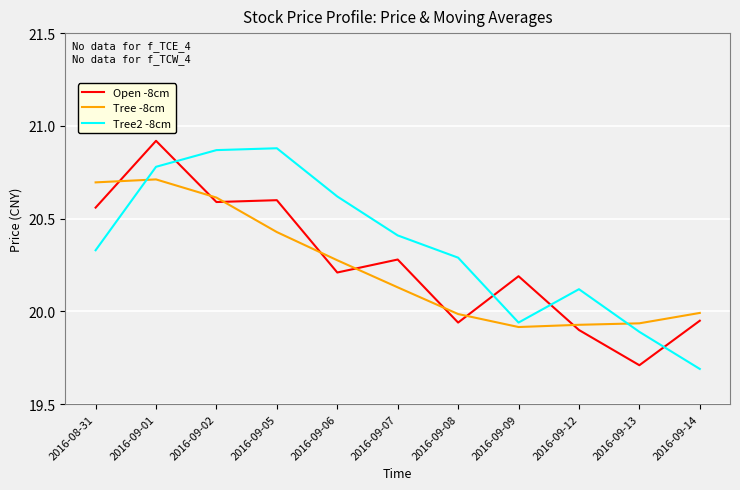

What is the minimum value for Open -8cm?

19.7